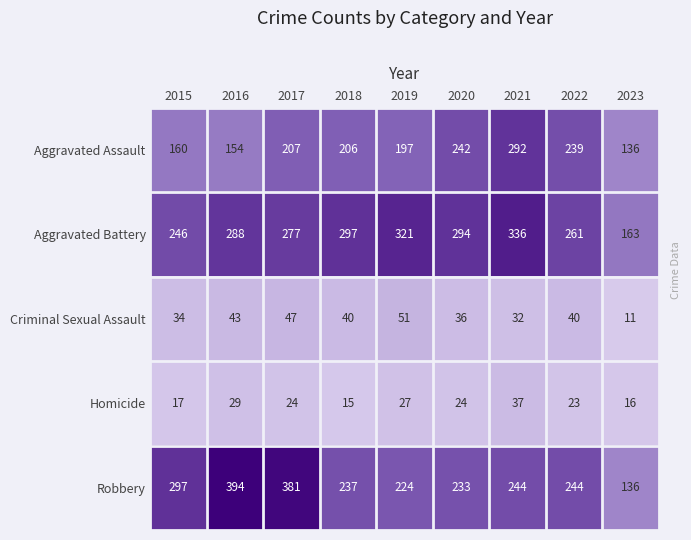

Which series has the largest range (max minus min)?

Robbery